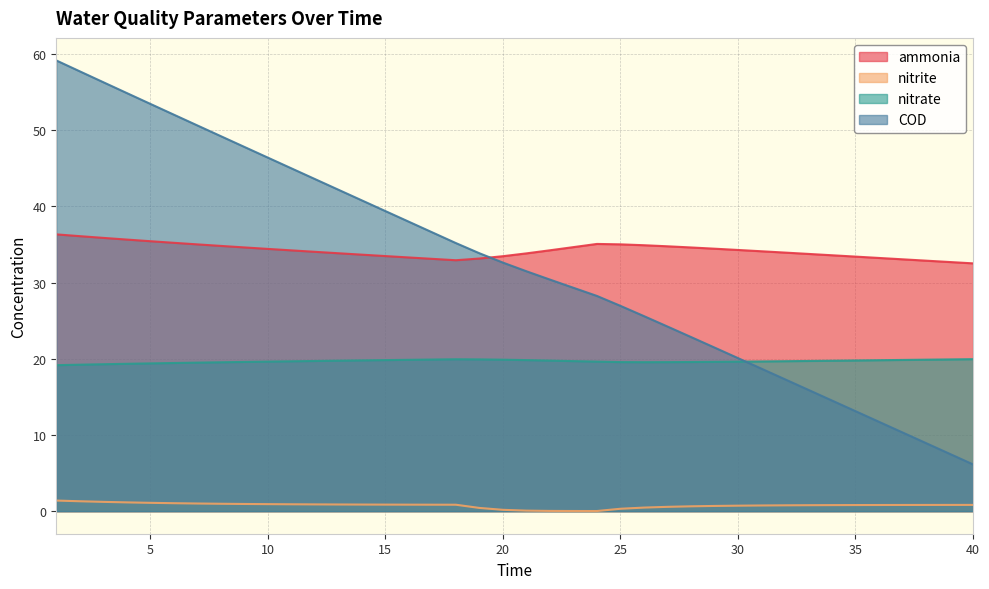

The value of nitrite at 33 is 0.4. True or false?

False